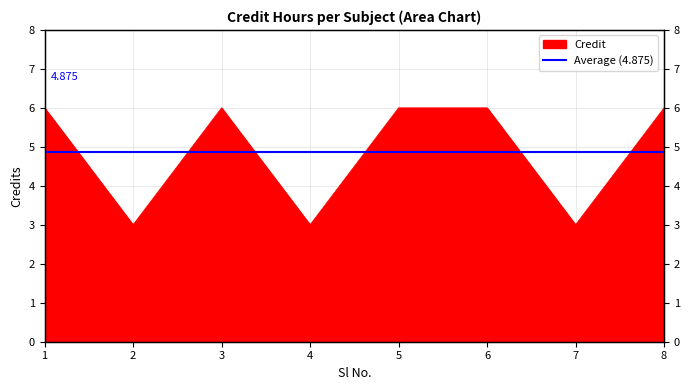

Read the value at 4.

3